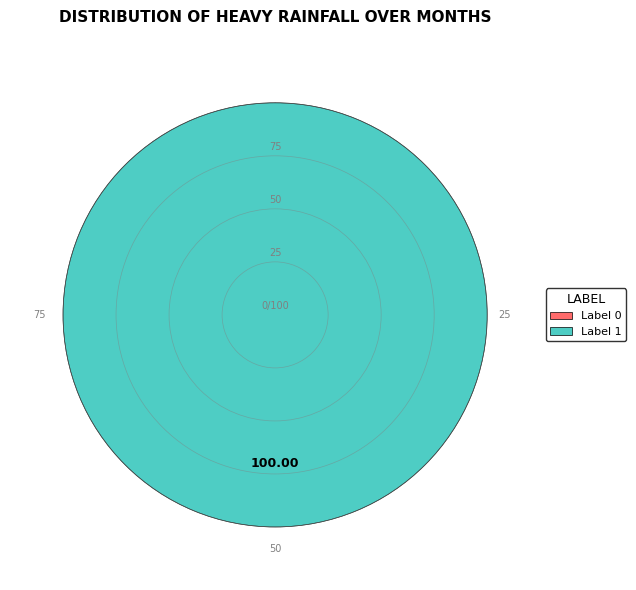

The 0 slice represents 1% of the pie. True or false?

False